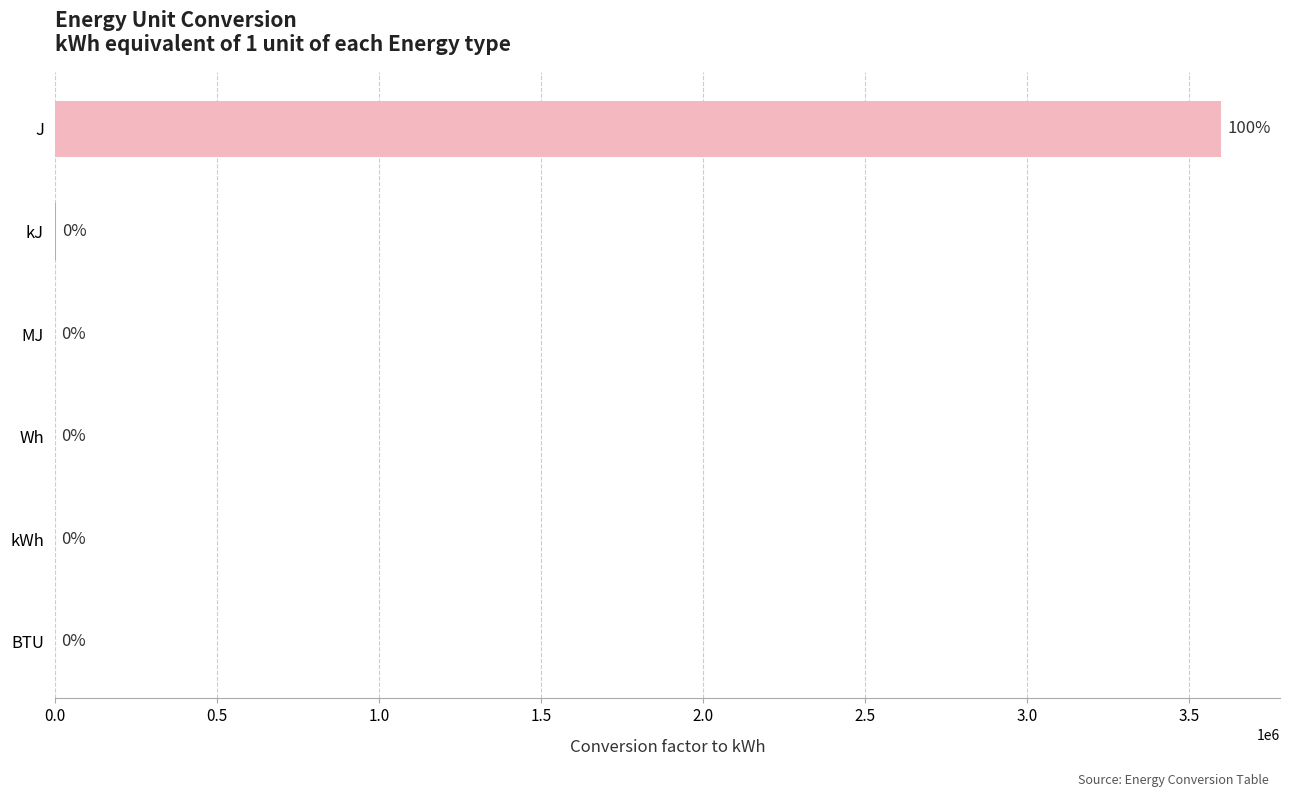

What is the maximum value shown in the chart?

3600000.0